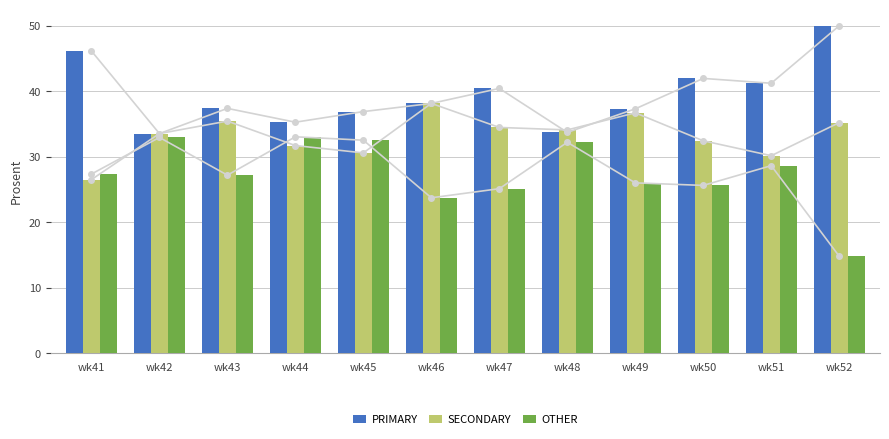

What is the lowest value of the OTHER series?

14.8